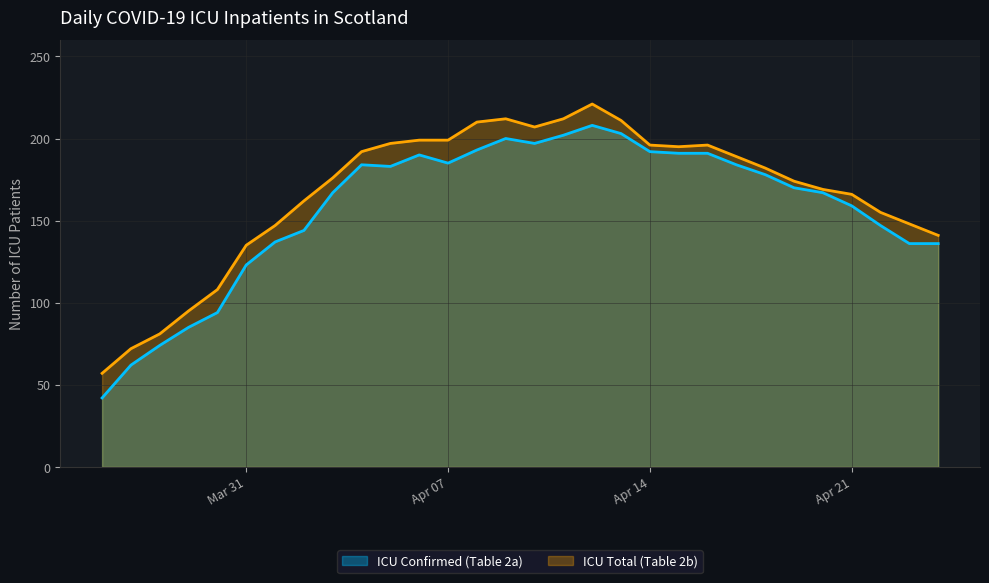

What is the maximum value for ICU Total (Table 2b)?

221